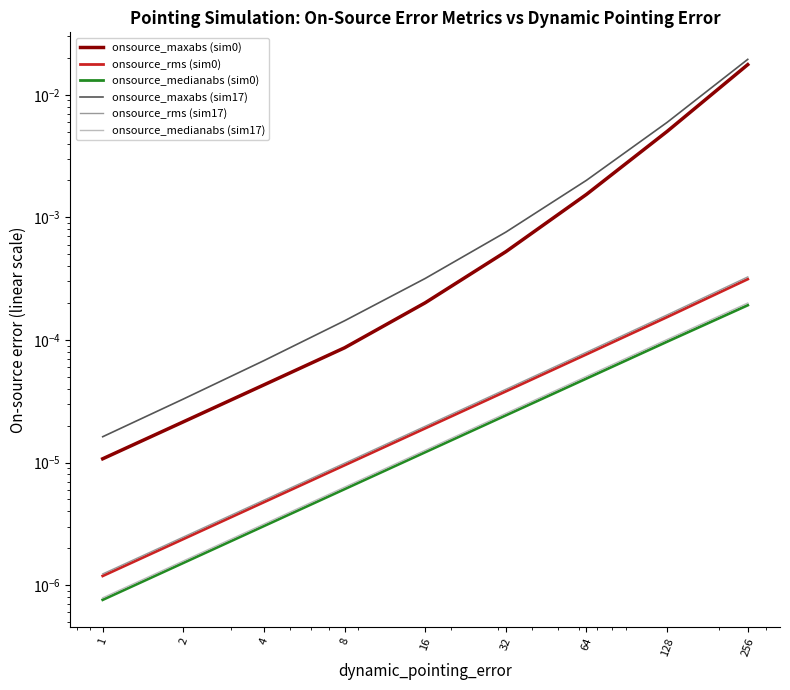

Which series has the widest spread of values?

onsource_maxabs (sim17)